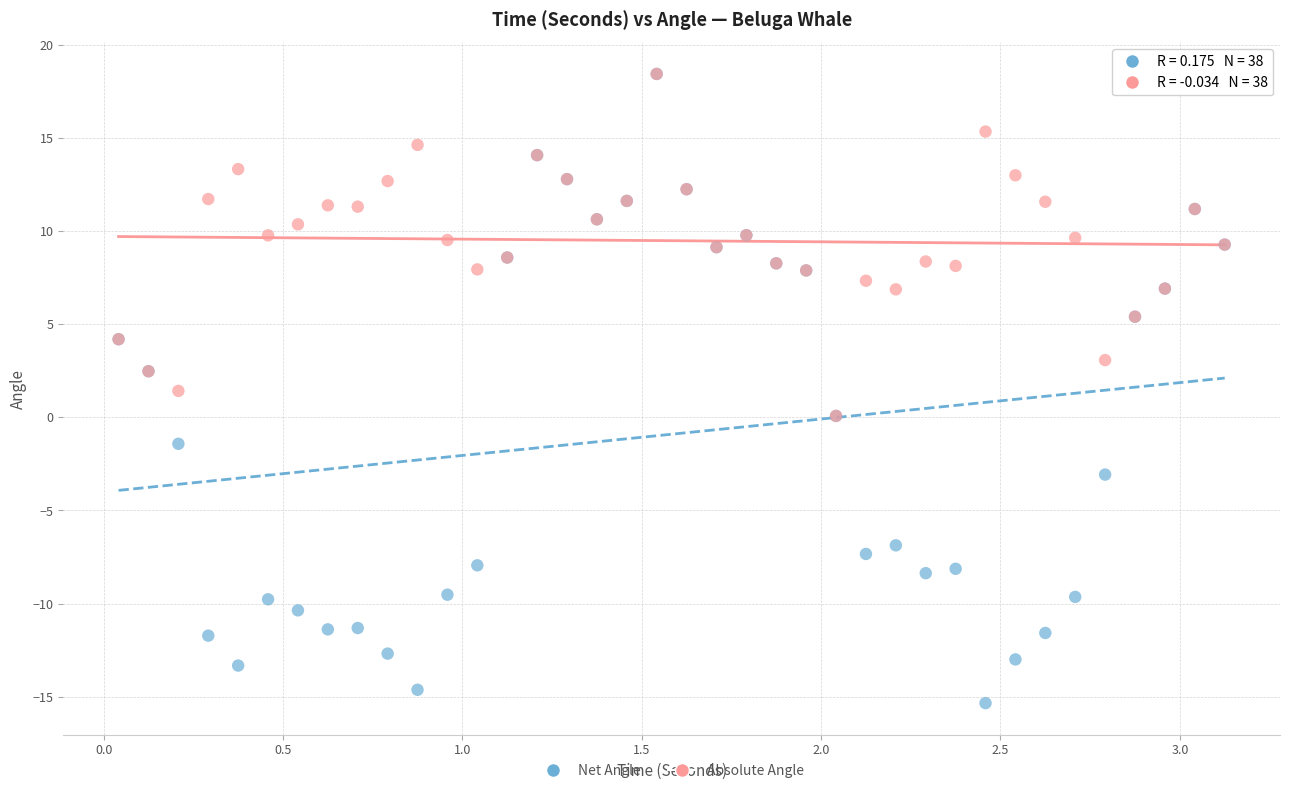

Which series contains the lowest Y value?

Net Angle